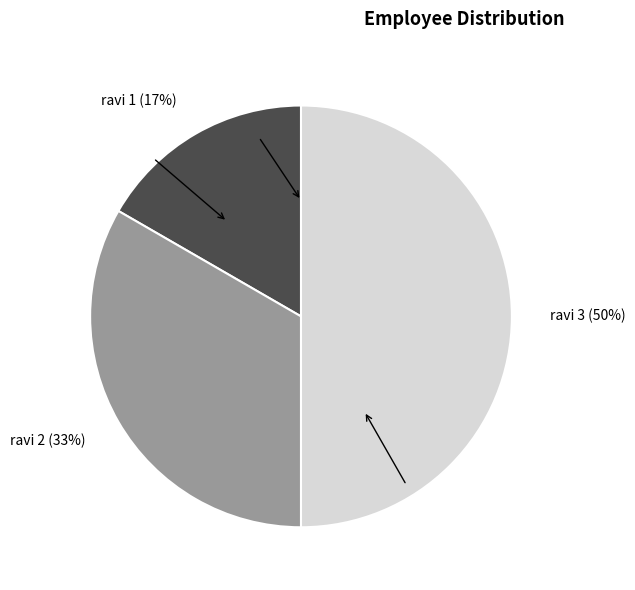

Do ravi 1 and ravi 3 together represent more than half of the pie?

Yes